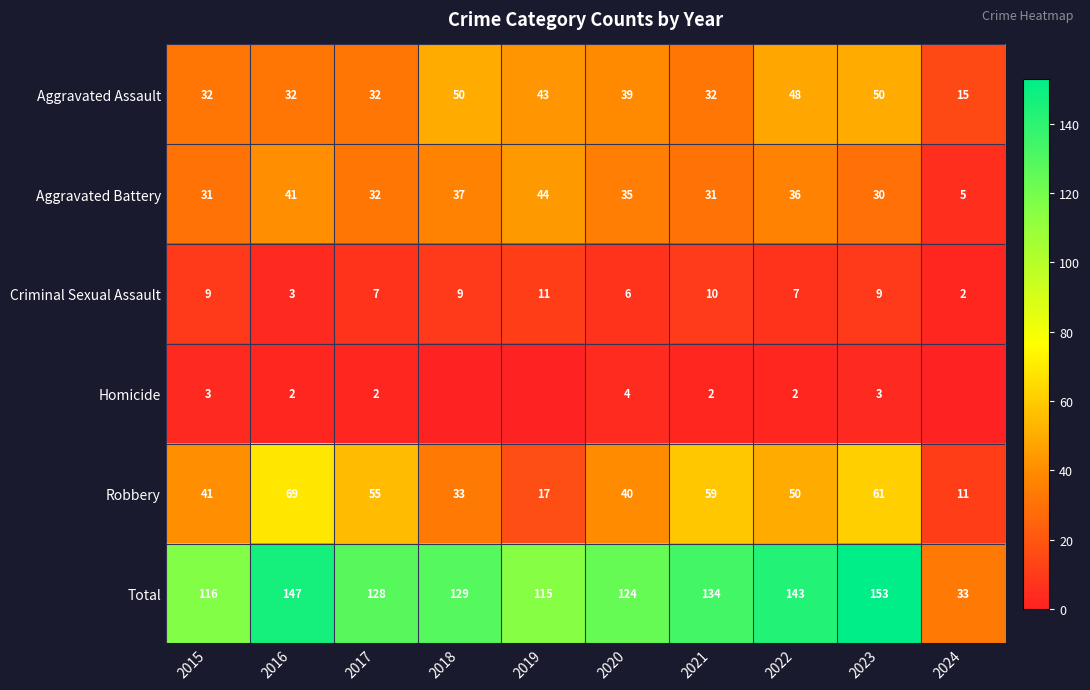

Where does the Total series first go above 129?

2016